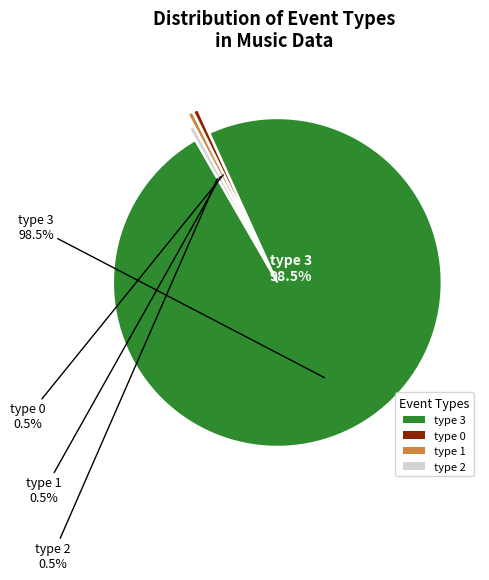

Approximately how many times larger is the value at type 0 compared to type 2?

1.0